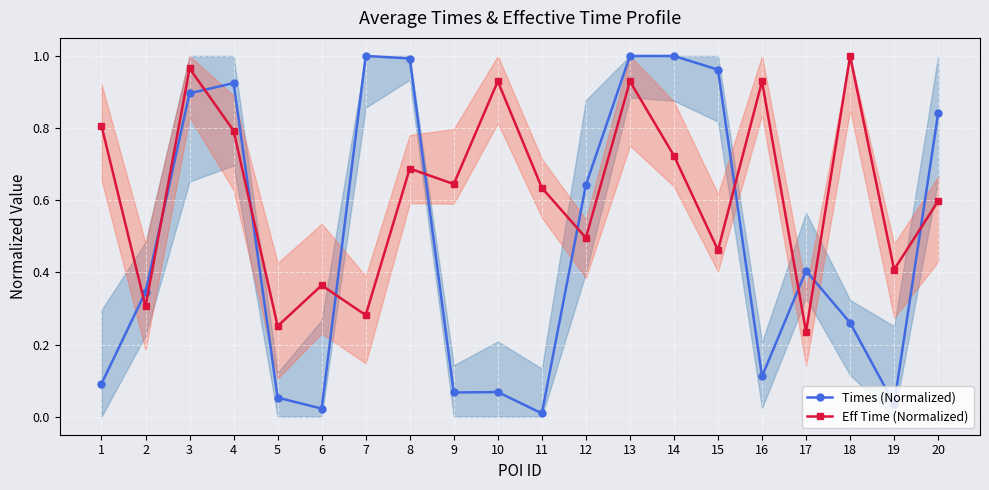

Reading right to left, list all the values displayed in this chart.

Times (Normalized): 20=0.8	19=0.0	18=0.3	17=0.4	16=0.1	15=1.0	14=1.0	13=1.0	12=0.6	11=0.0	10=0.1	9=0.1	8=1.0	7=1.0	6=0.0	5=0.1	4=0.9	3=0.9	2=0.3	1=0.1
Eff Time (Normalized): 20=0.6	19=0.4	18=1.0	17=0.2	16=0.9	15=0.5	14=0.7	13=0.9	12=0.5	11=0.6	10=0.9	9=0.6	8=0.7	7=0.3	6=0.4	5=0.3	4=0.8	3=1.0	2=0.3	1=0.8